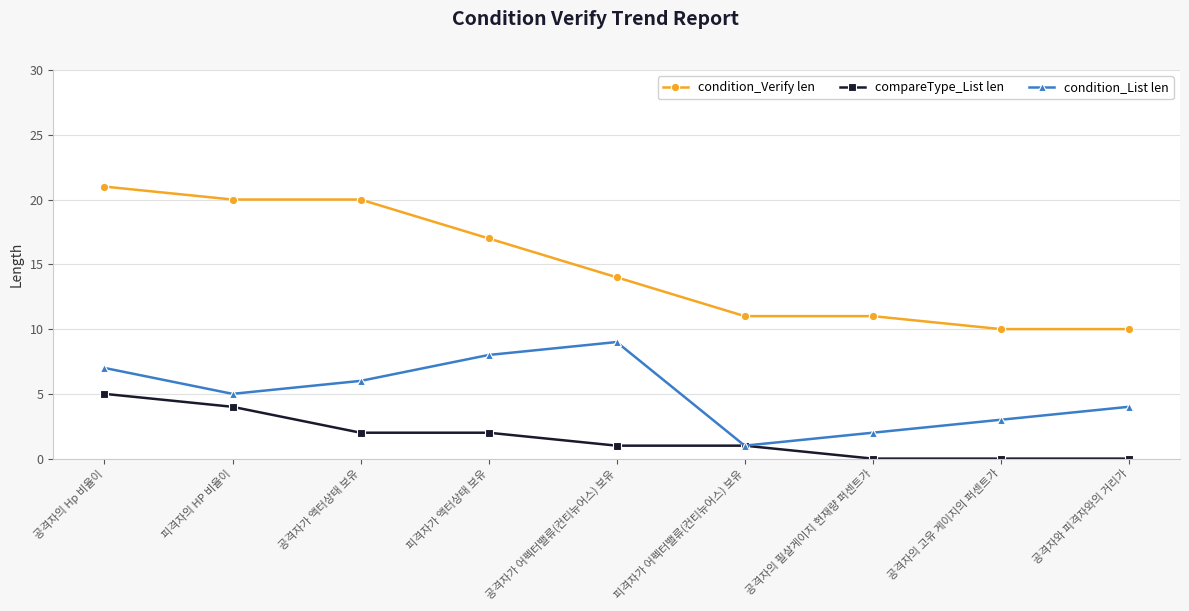

Between 공격자가 어펙터밸류(컨티뉴어스) 보유 and 공격자의 고유 게이지의 퍼센트가, which series saw the biggest shift?

condition_List len